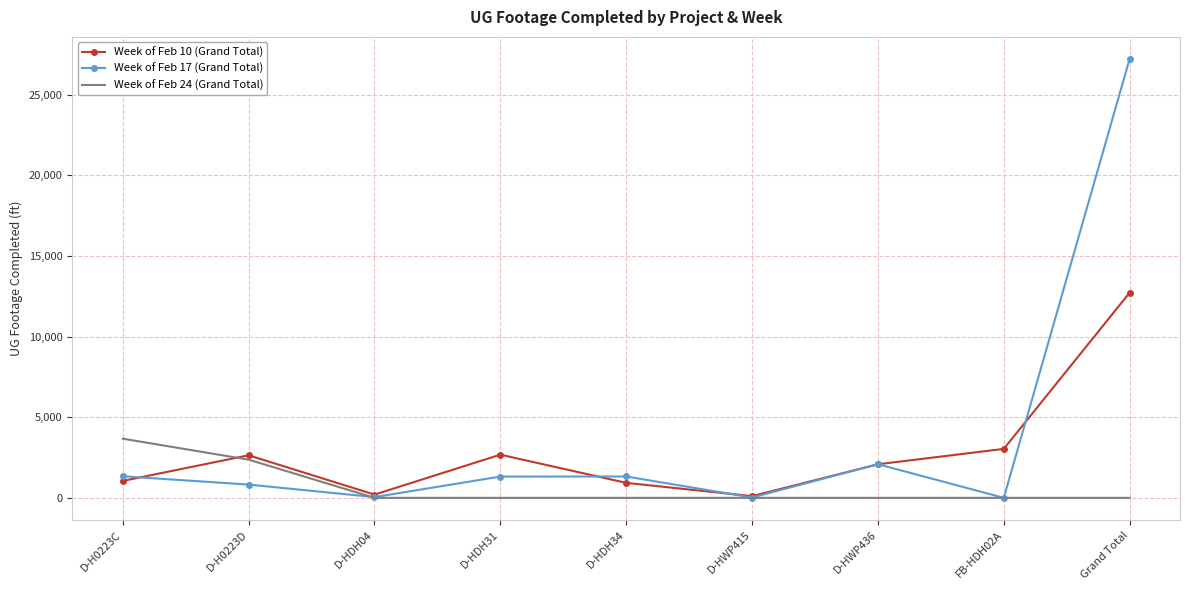

True or false: Week of Feb 17 (Grand Total) has a value of 43250 at Grand Total.

False